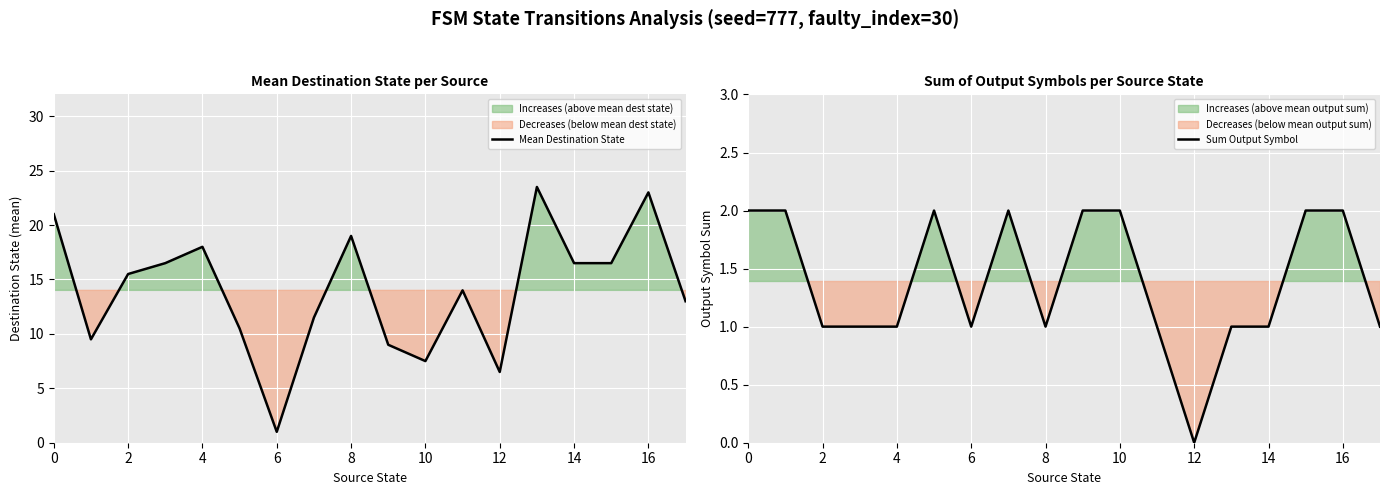

Is it true that Sum Output Symbol equals 2.0 at 0?

True